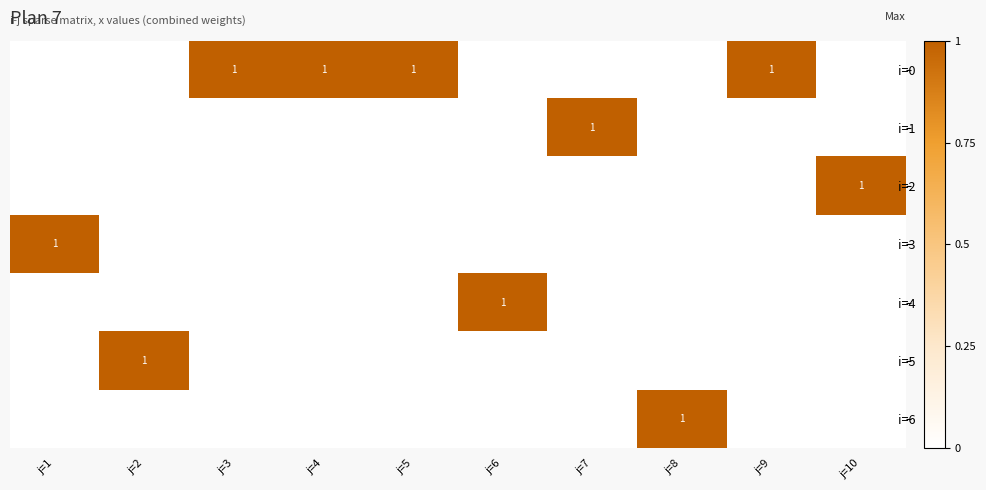

At which category is the sum across all series the highest?

j=1